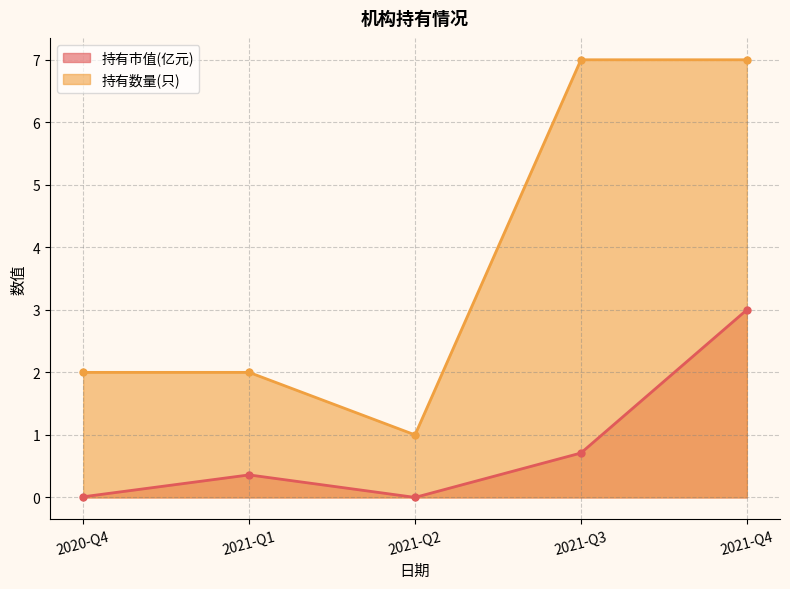

True or false: 持有市值(亿元) and 持有数量(只) intersect in this chart.

False